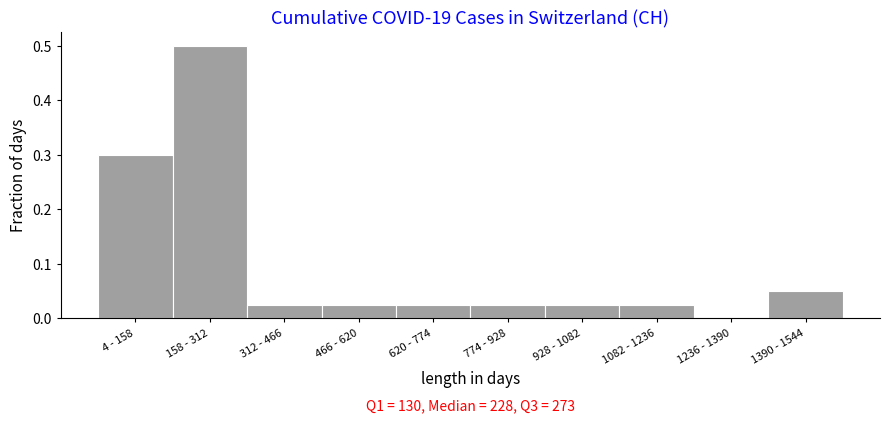

The value at 1082 - 1236 is 0.0. True or false?

True